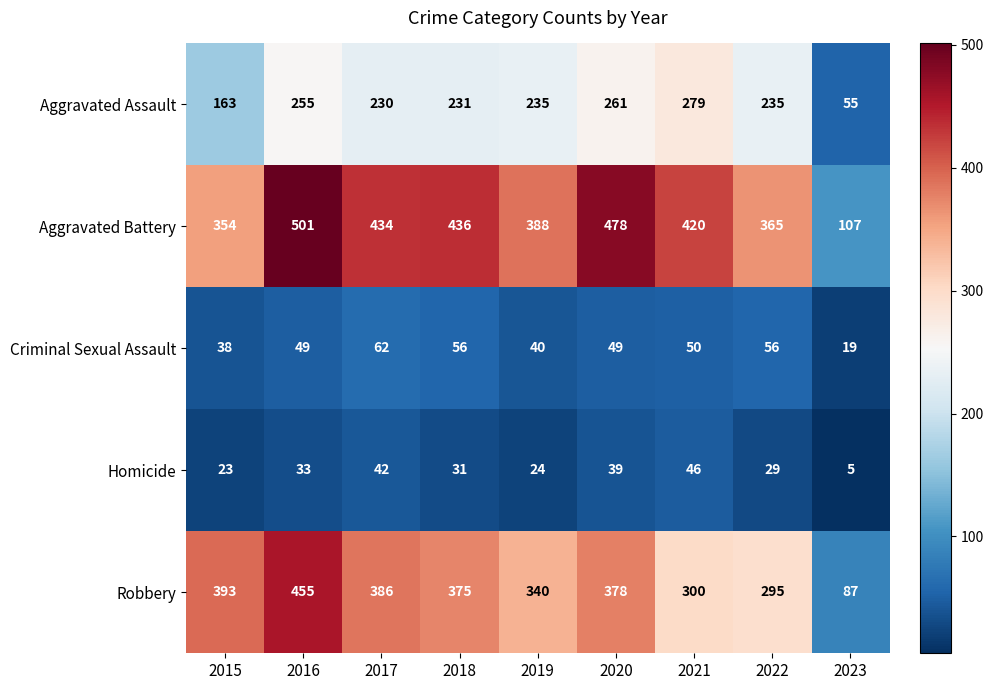

How many data points does each series have?

9